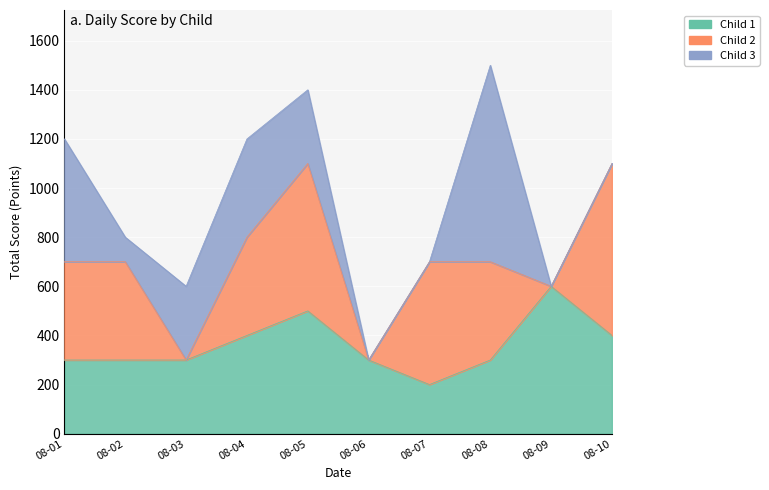

At which label does Child 2 first exceed 400?

2025-08-05